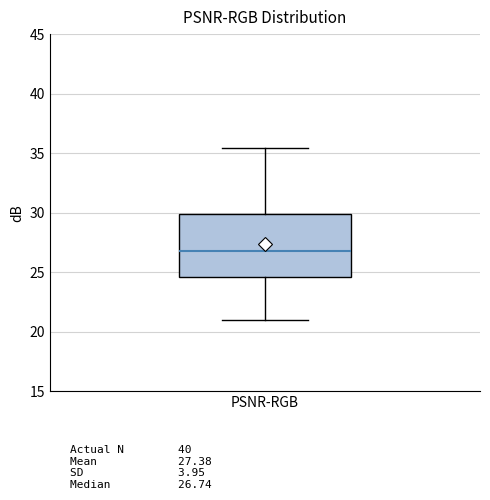

Read this box plot against the y-axis: the position of the median line, the range covered by the box, and the ends of both whiskers. The values are not printed on the chart, so give them approximately, as read against the axis.

median 26.5, box 24.5 to 30.0, whiskers 21.0 to 35.5